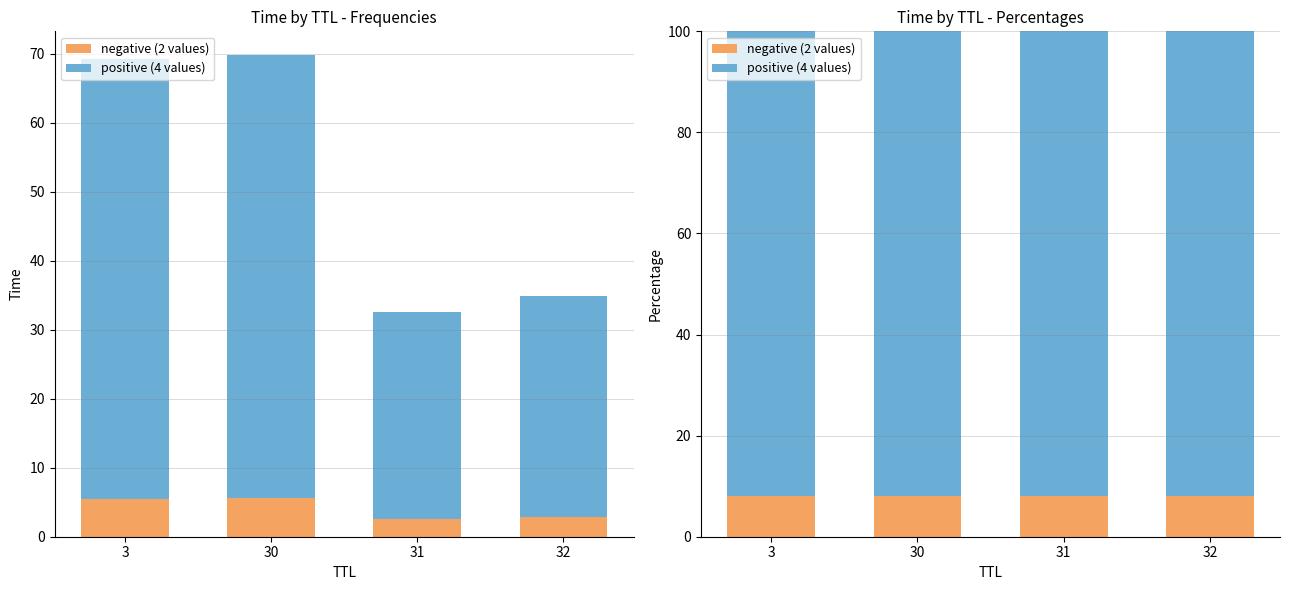

At which category is the sum across all series the highest?

3